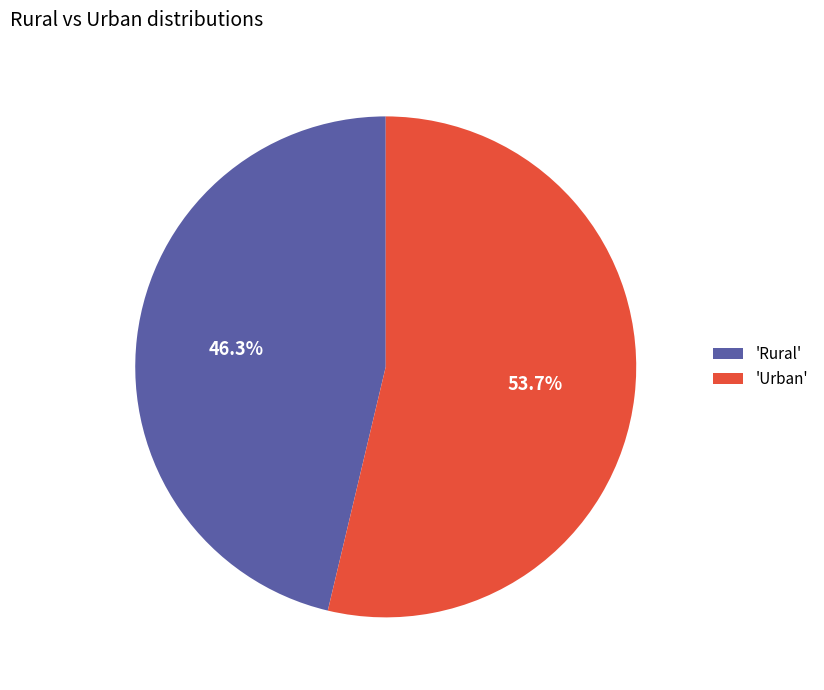

To the nearest percent, what is the difference between the largest and smallest slice percentages?

7%